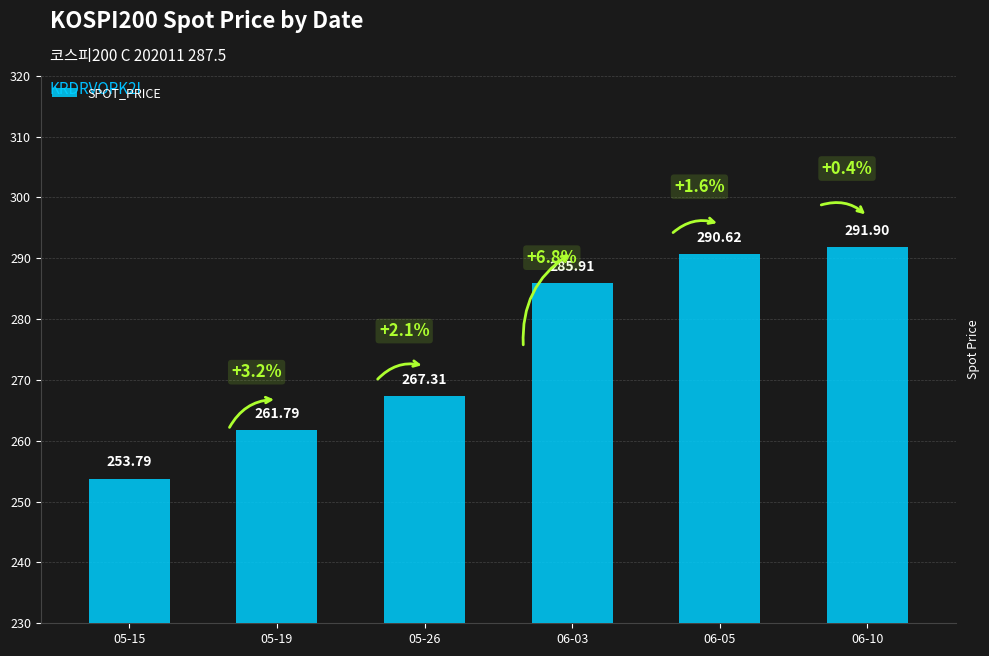

Reading left to right, transcribe all the data shown in this chart.

05-15=253.8	05-19=261.8	05-26=267.3	06-03=285.9	06-05=290.6	06-10=291.9